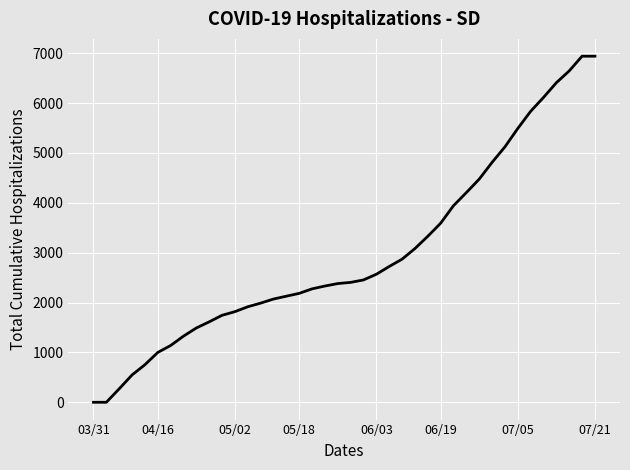

What is the change in value from 03/31 to 07/21?

+6939